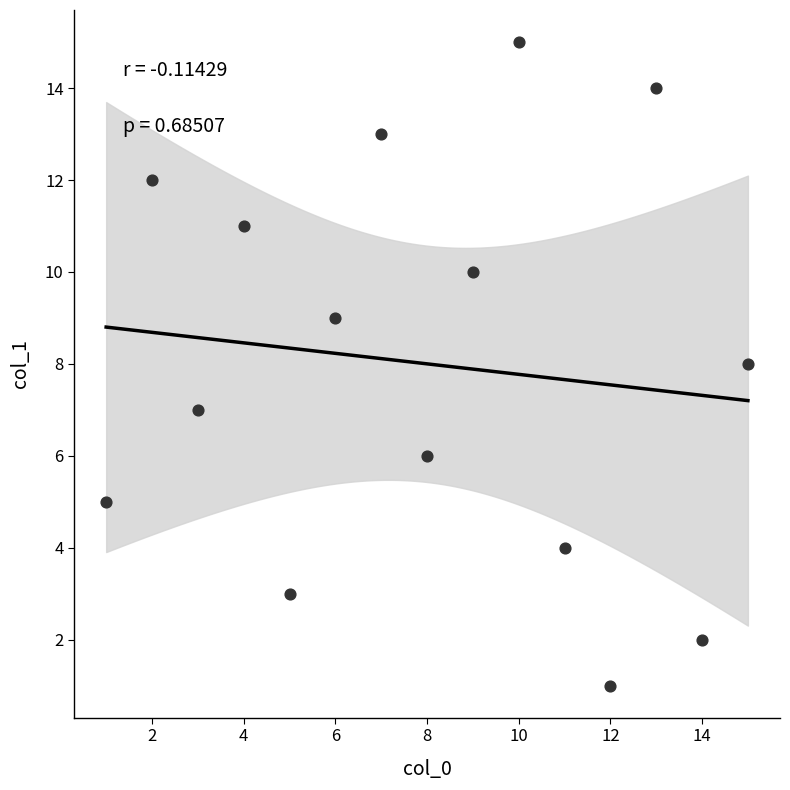

What is the range of Y values (max minus min)?

14